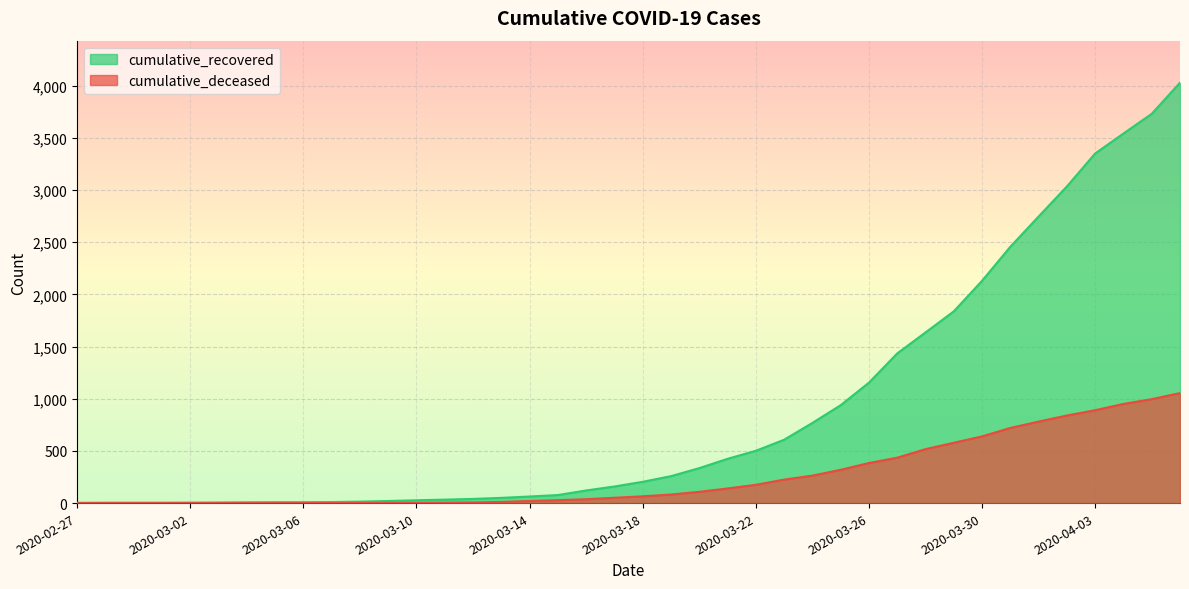

What is the label of the 28th point from the left?

2020-03-25